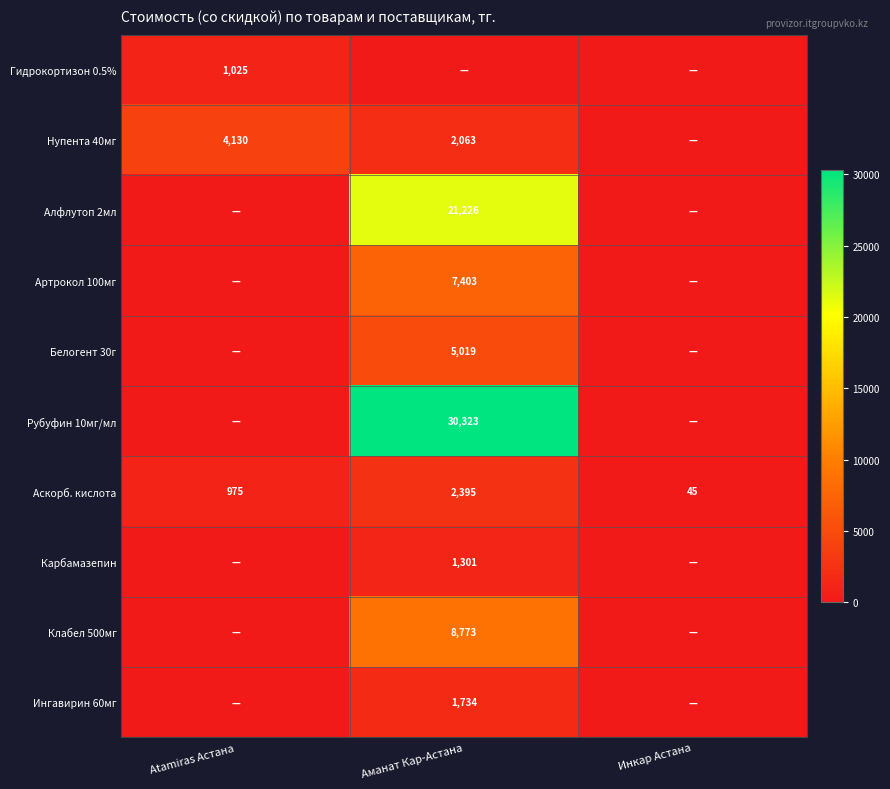

The value of Белогент 30г at Аманат Кар-Астана is 2723. True or false?

False